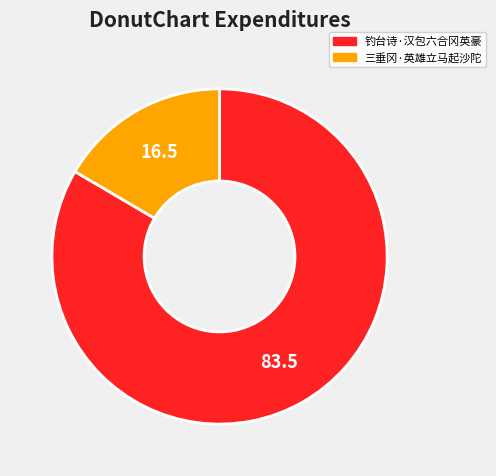

Which category has the smallest portion of the pie?

三垂冈·英雄立马起沙陀